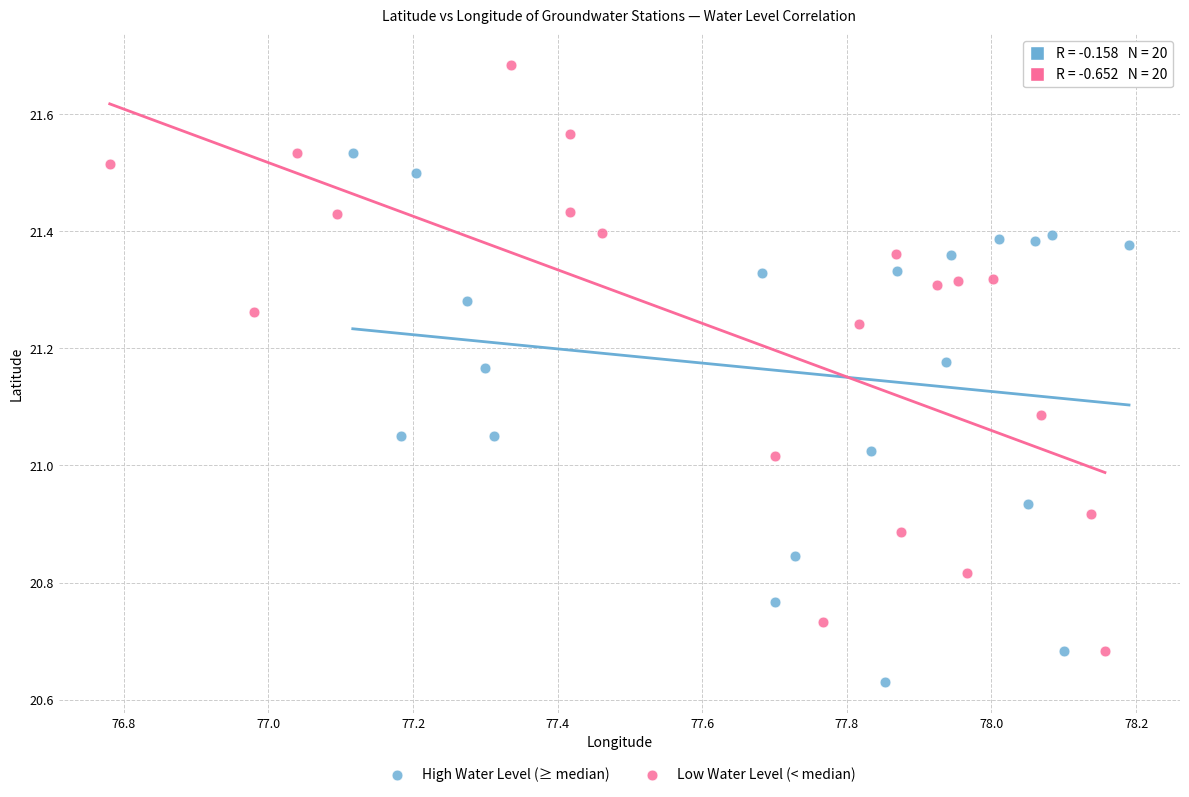

Which series has the widest spread of Y values?

Low Water Level (< median)